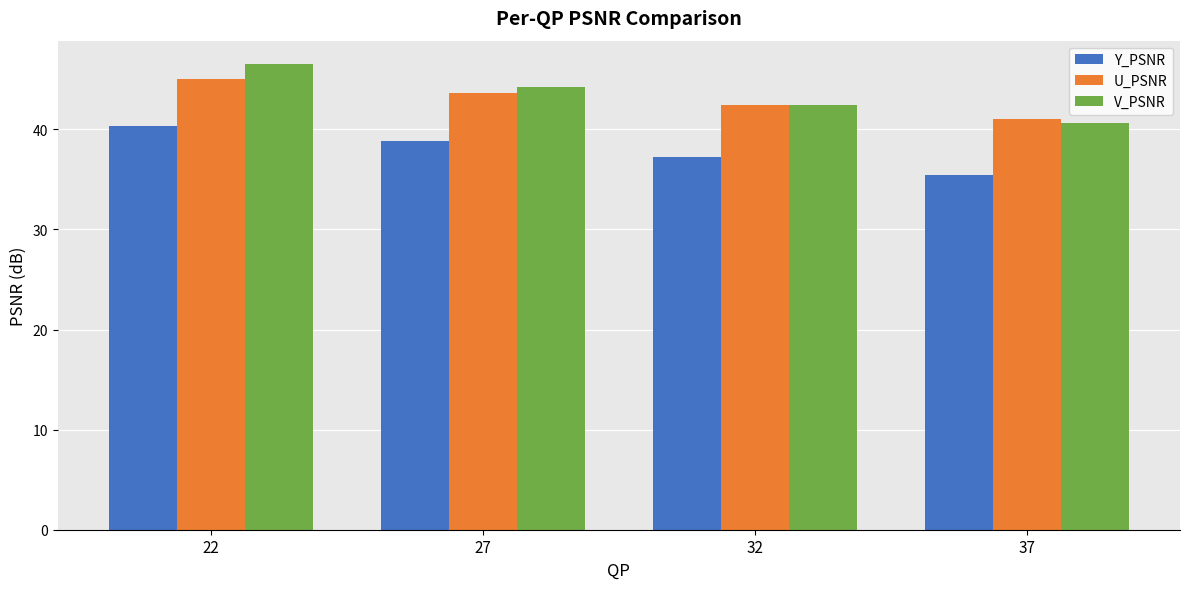

How many bars are there in each group?

3